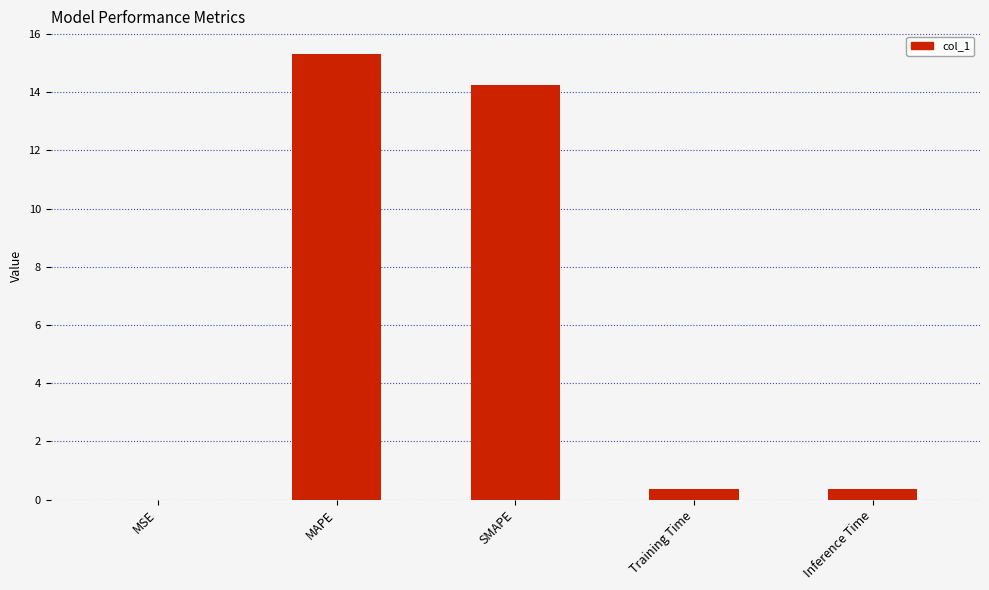

What is the greatest value displayed?

15.3